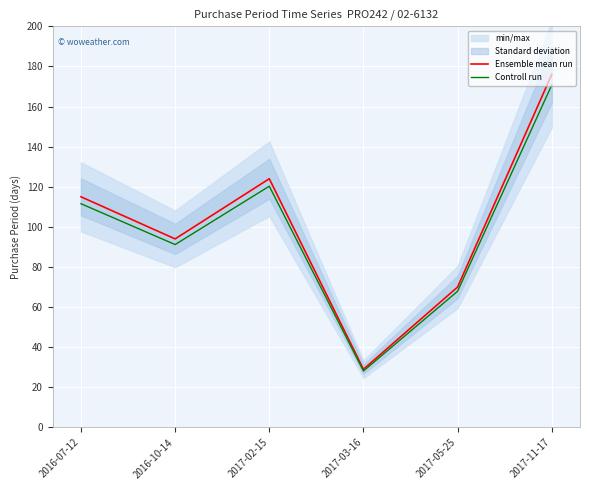

True or false: Controll run and Ensemble mean run cross at least once.

False